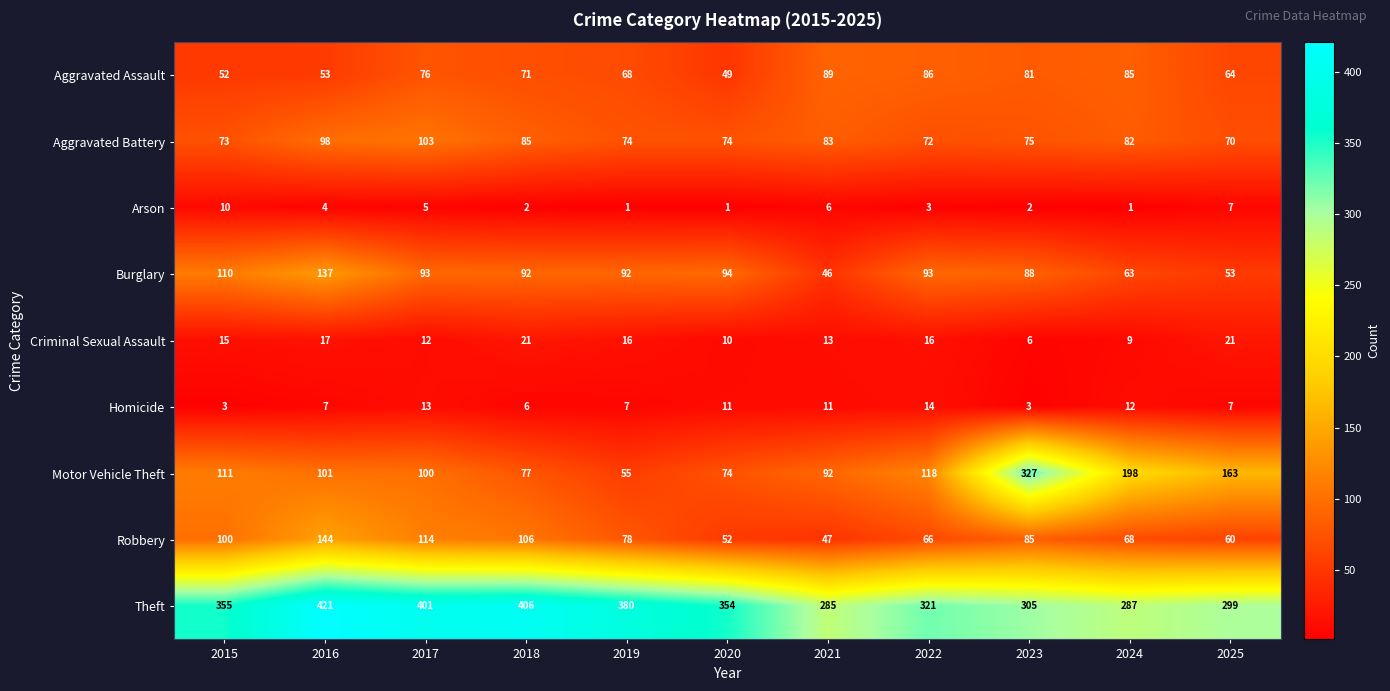

What value does the Aggravated Battery series have at 2015, to the nearest 5?

75